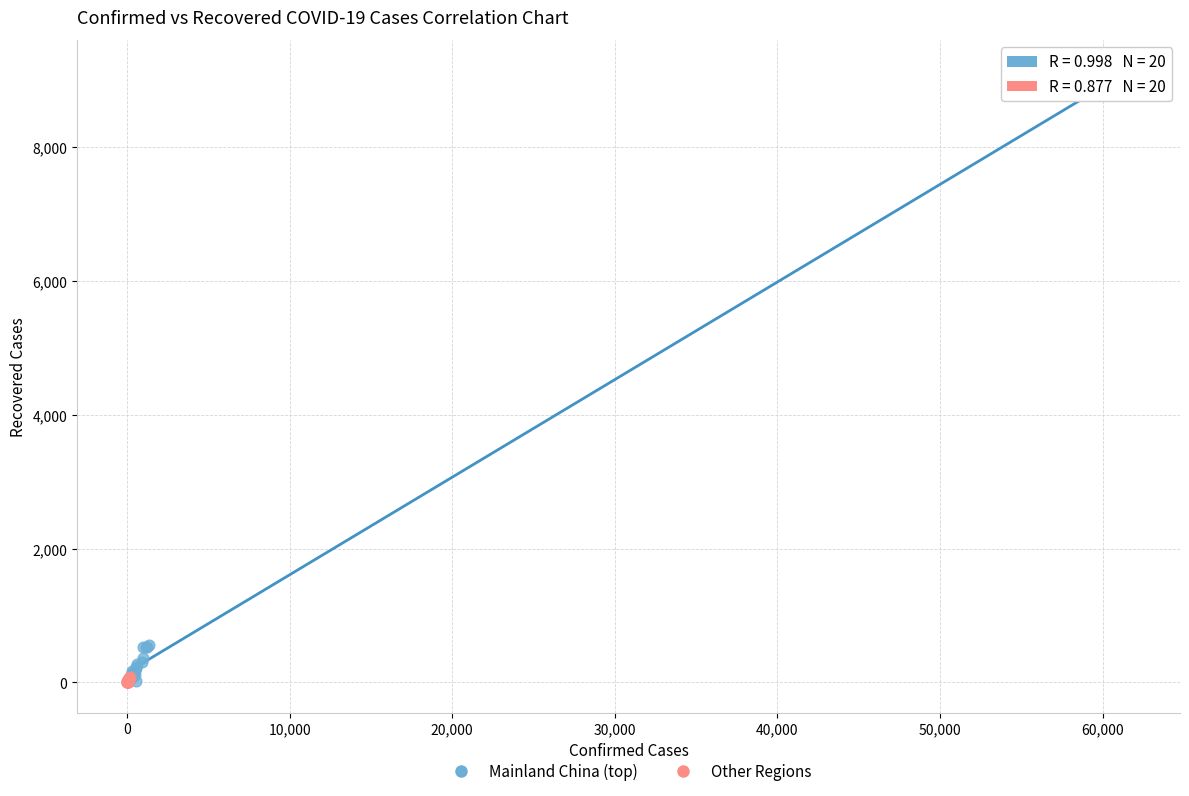

Which series has the widest spread of Y values?

Mainland China (top)